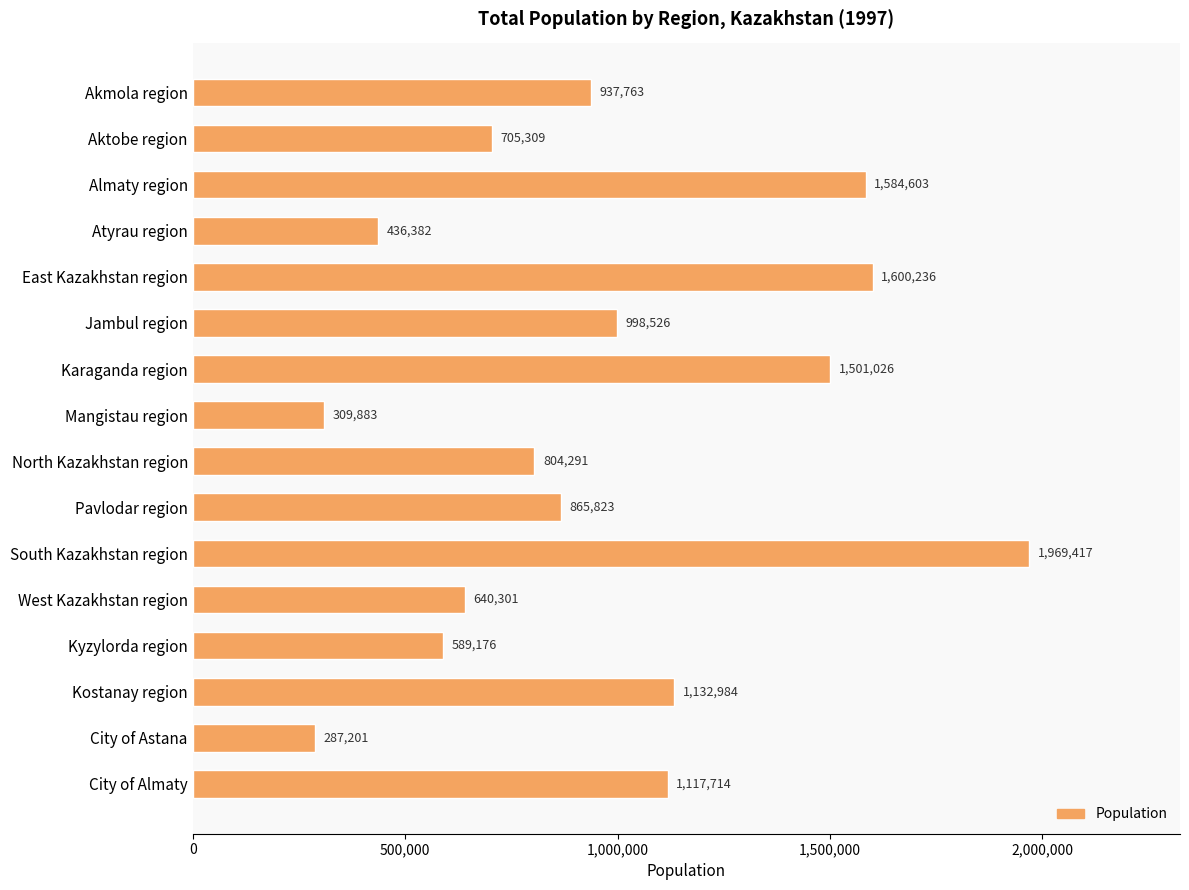

What is the change in value from East Kazakhstan region to West Kazakhstan region?

-959935